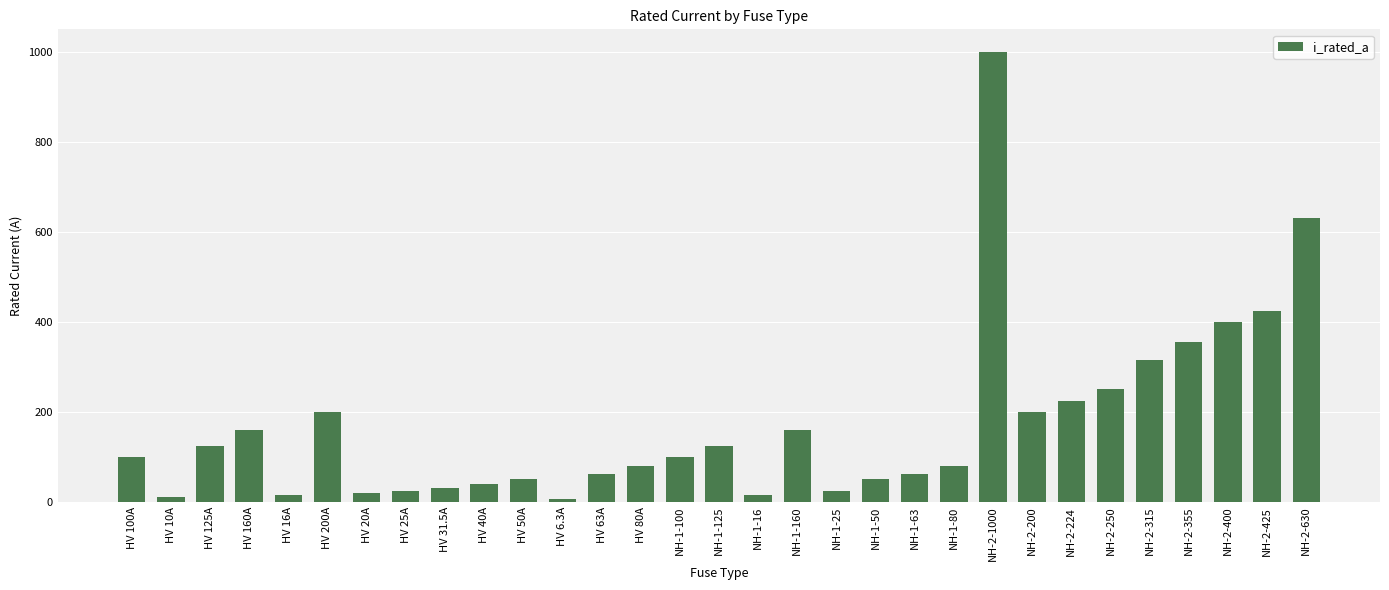

Which category has the highest value across all series?

NH-2-1000